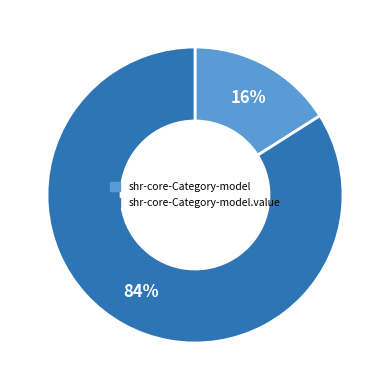

Is there a majority slice in this chart?

Yes